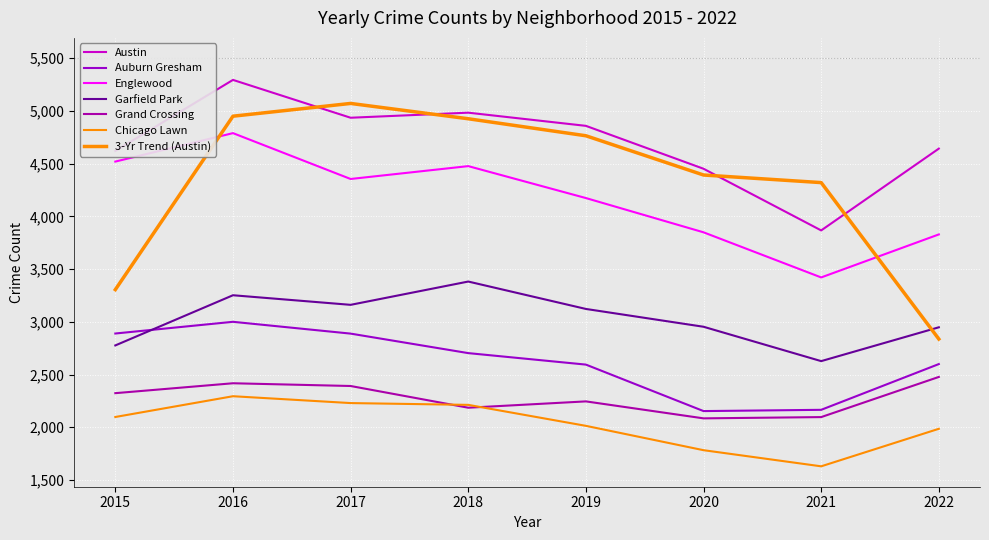

Does the chart have visible grid lines?

Yes